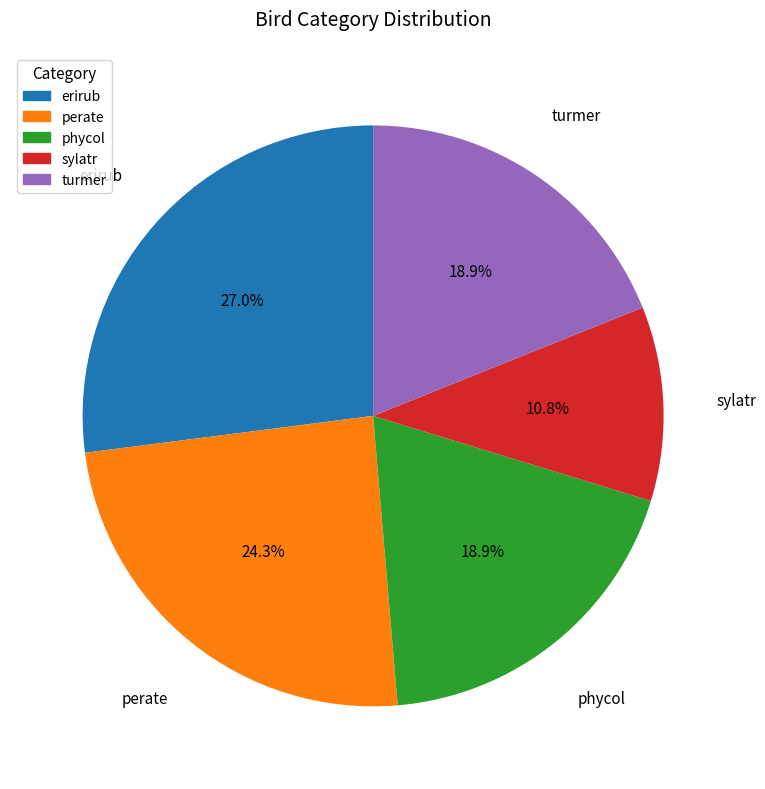

What percentage is NOT represented by turmer?

81.1%